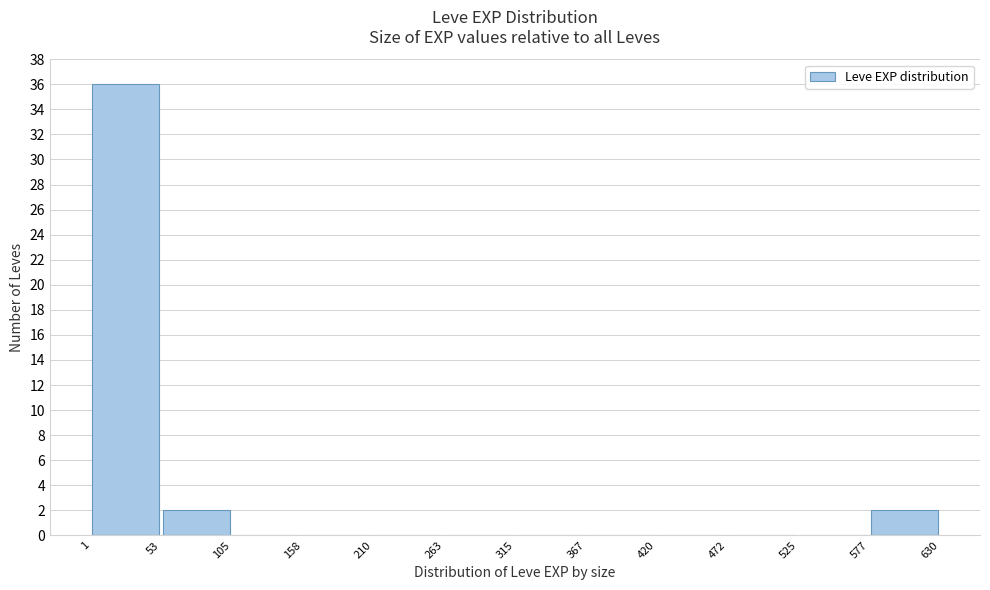

Reading left to right, list every bar in this chart as the range it spans on the x-axis followed by its height. The values are not printed on the chart, so give them approximately, as read against the axis.

1 to 53: 36
53 to 105: 2
105 to 158: 0
158 to 210: 0
210 to 263: 0
263 to 315: 0
315 to 367: 0
367 to 420: 0
420 to 472: 0
472 to 525: 0
525 to 577: 0
577 to 630: 2